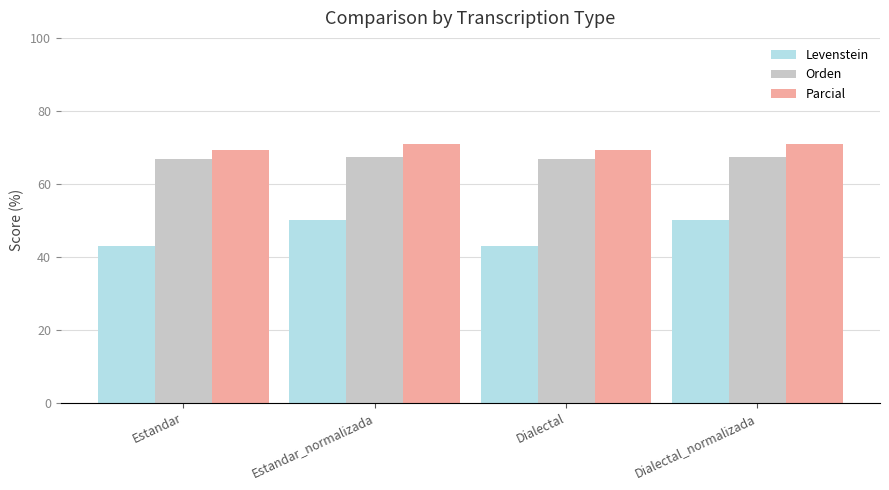

Between Estandar and Estandar_normalizada, which series saw the biggest shift?

Levenstein